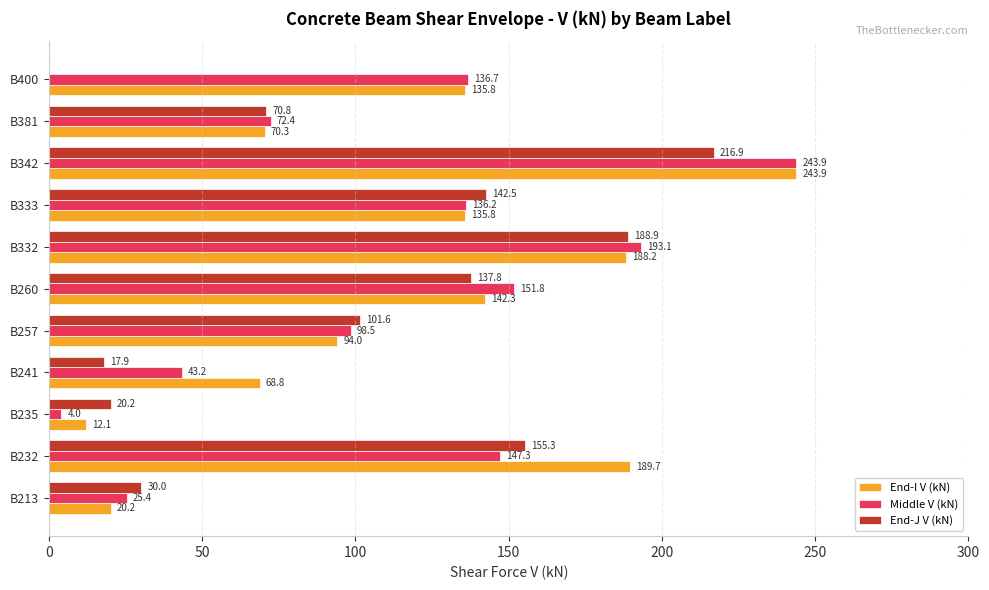

At which label does End-J V (kN) reach its peak?

B342